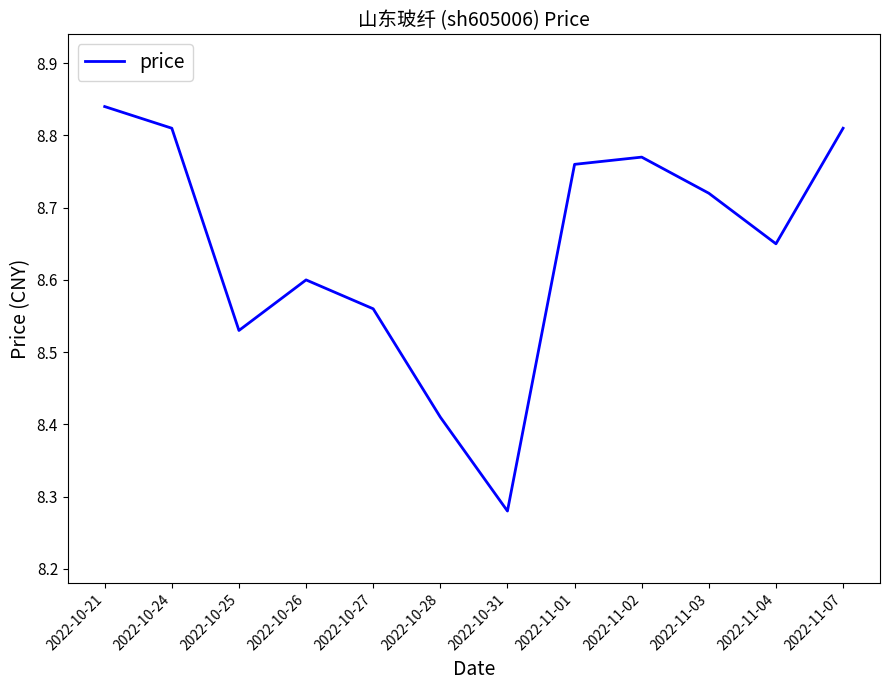

At which label is the value closest to 8?

2022-10-31